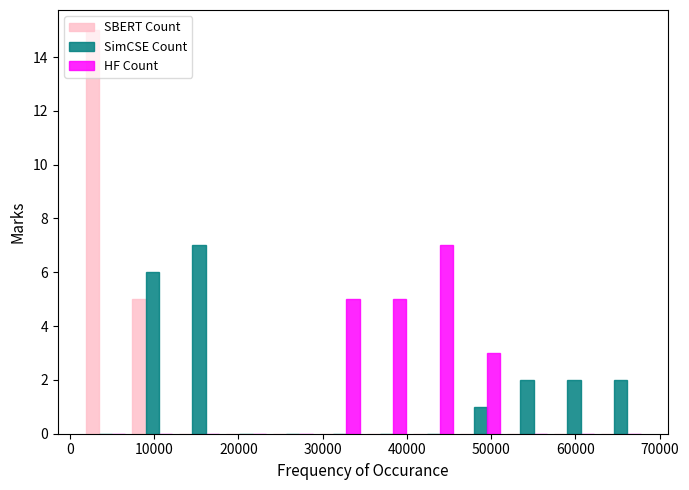

In the SBERT Count series, which range on the x-axis has the tallest bar?

1000 to 7000